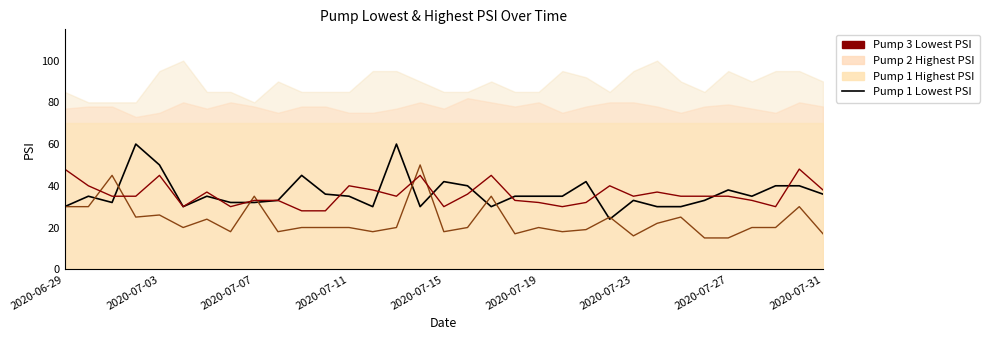

What value does the Pump 3 Lowest PSI series have at 2020-07-03, to the nearest 10?

40